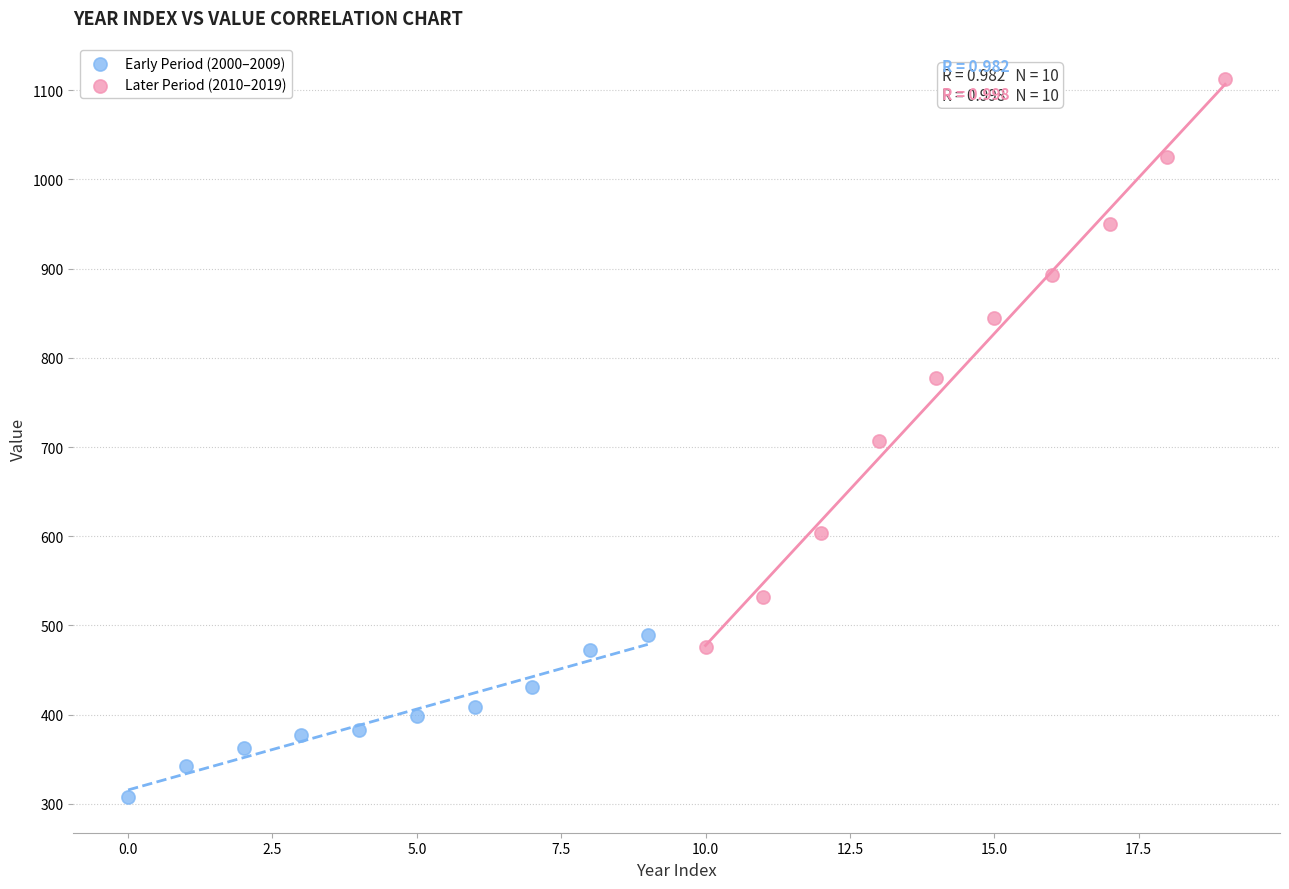

Which series reaches the minimum Y coordinate?

Early Period (2000–2009)